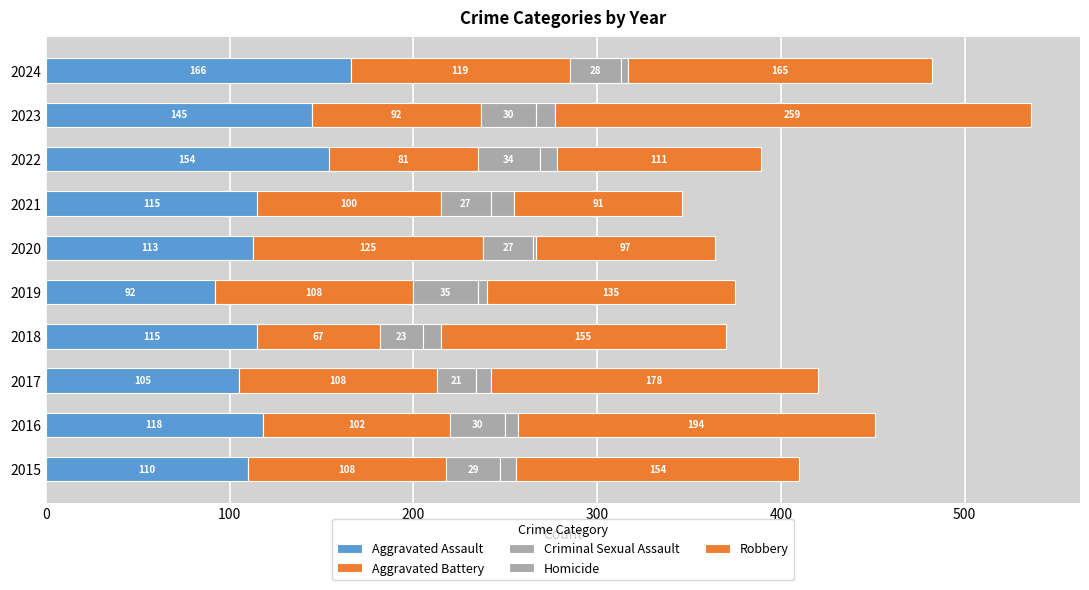

How many values in the Aggravated Assault series are below 115?

4